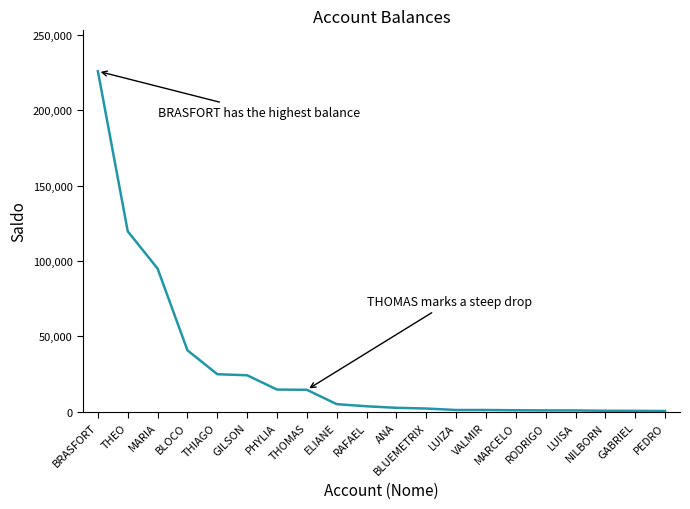

The value at PHYLIA is 14722.7. True or false?

True